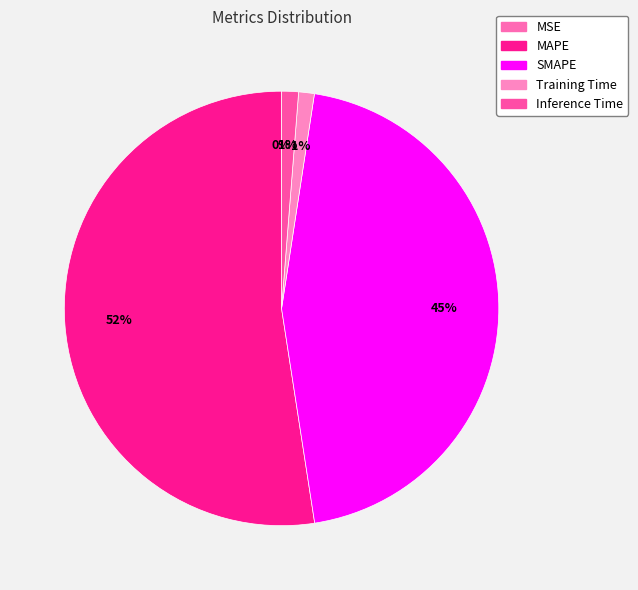

Which slice is the smallest?

MSE